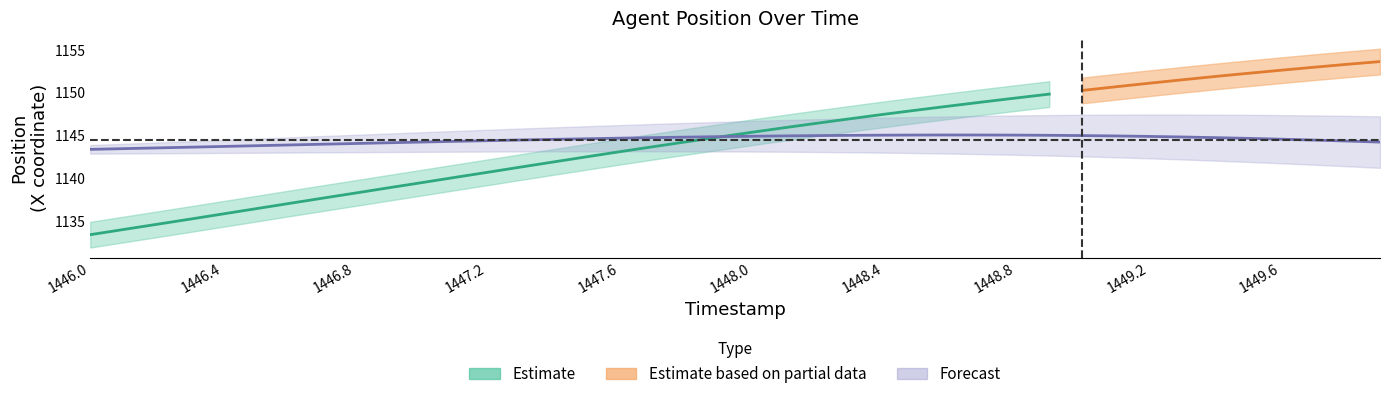

Approximately how many times larger is the value at 1447.4 compared to 1448.1?

1.0